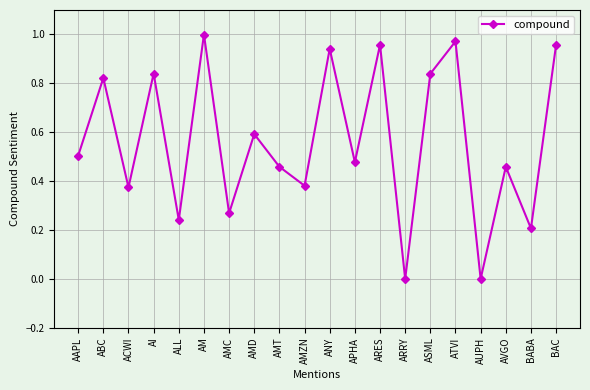

How many distinct data groups are displayed?

1